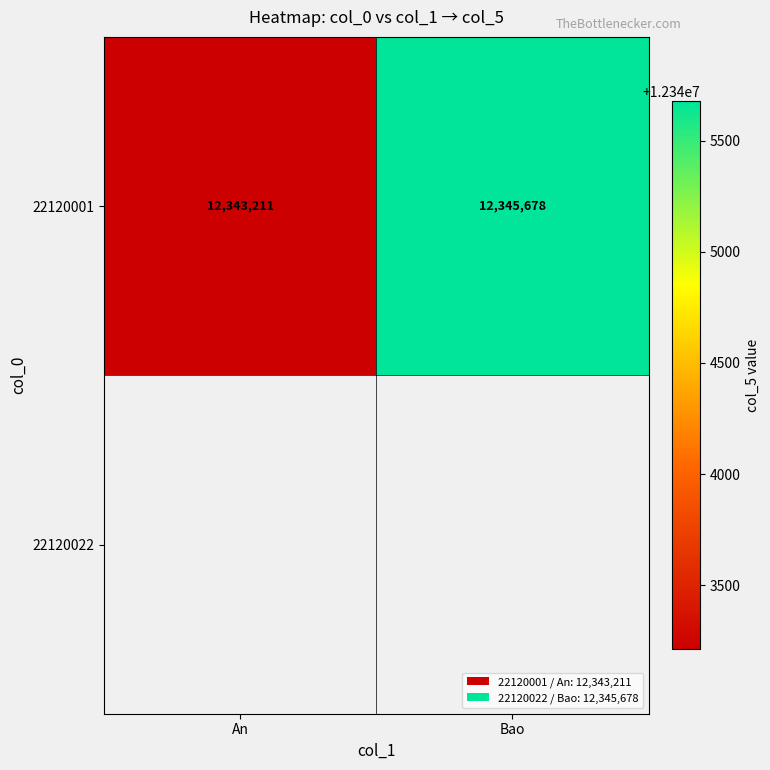

What is the greatest value displayed?

12345678